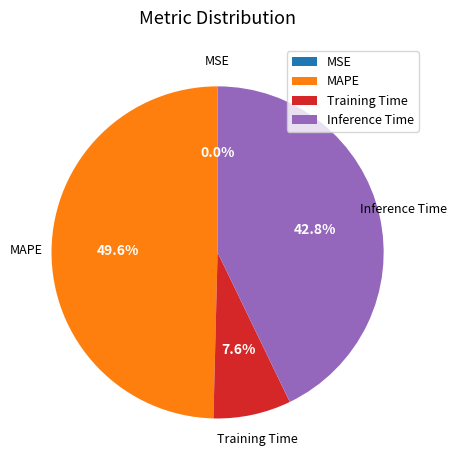

Is there a majority slice in this chart?

No